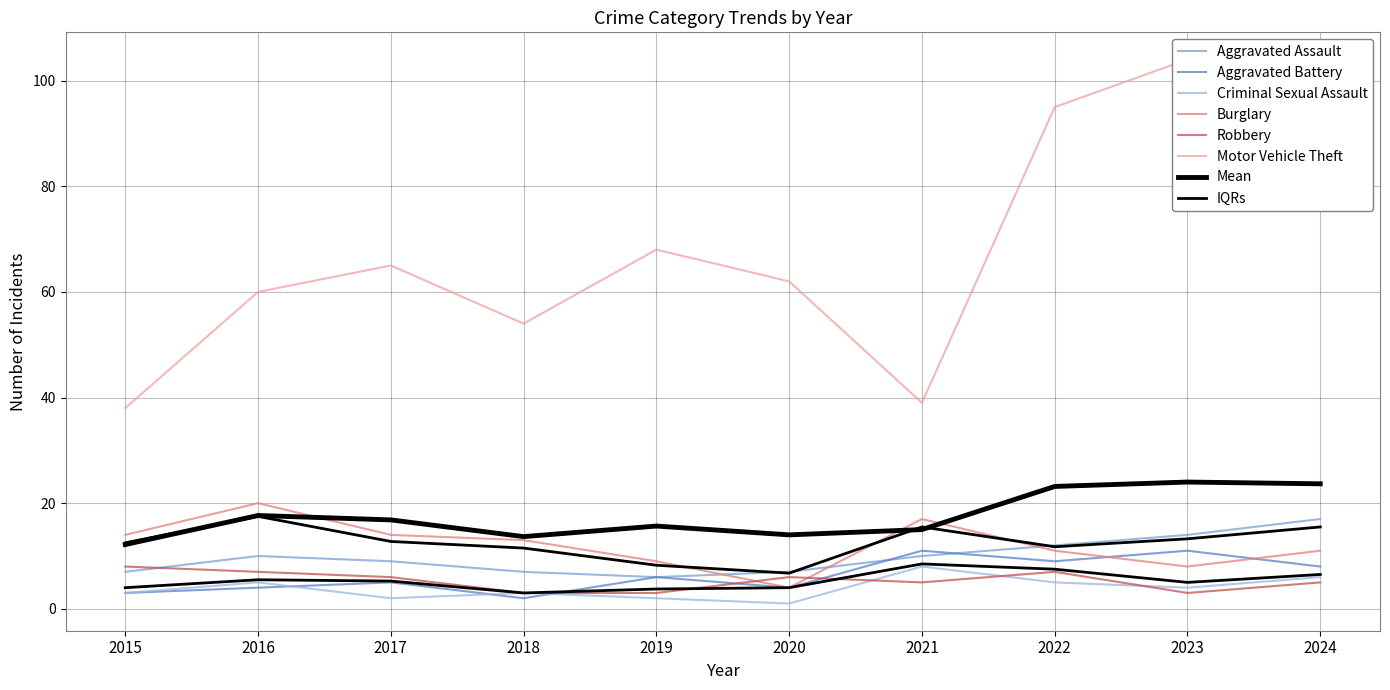

What is the difference between the maximum and minimum values in the Criminal Sexual Assault series?

7